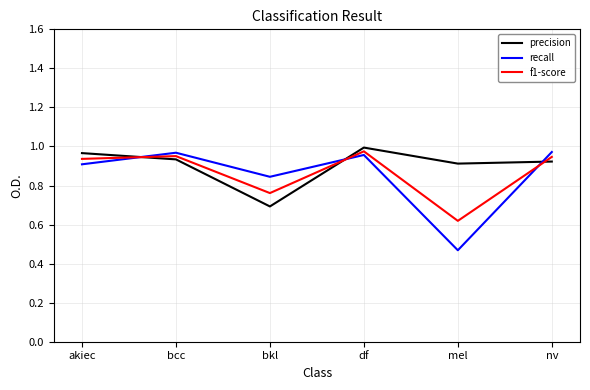

How many times do precision and recall cross each other?

3